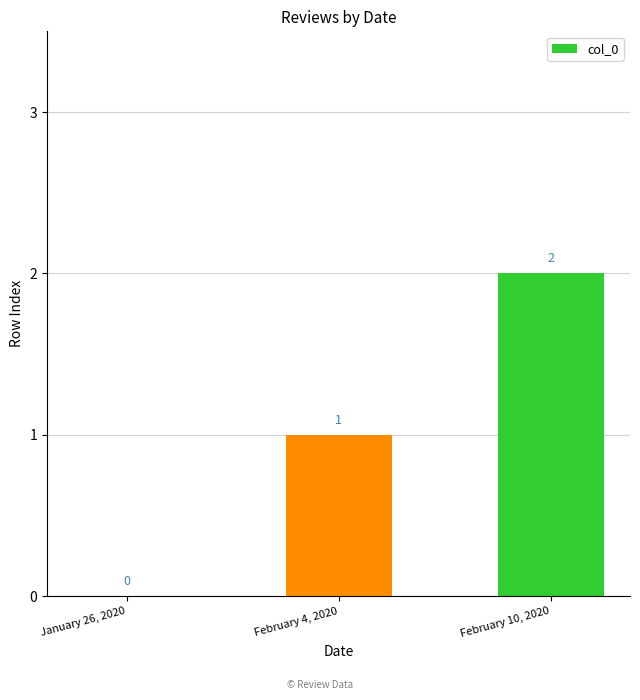

What is the sum of all values?

3